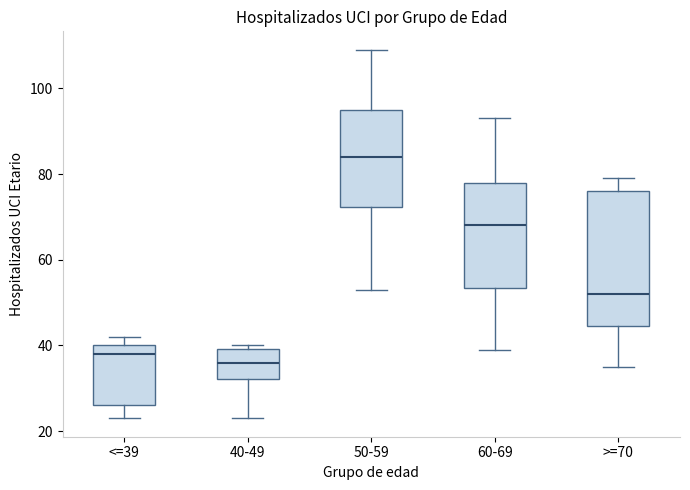

Where does the upper whisker of the box for 60-69 end on the y-axis? The values are not printed on the chart, so give them approximately, as read against the axis.

94